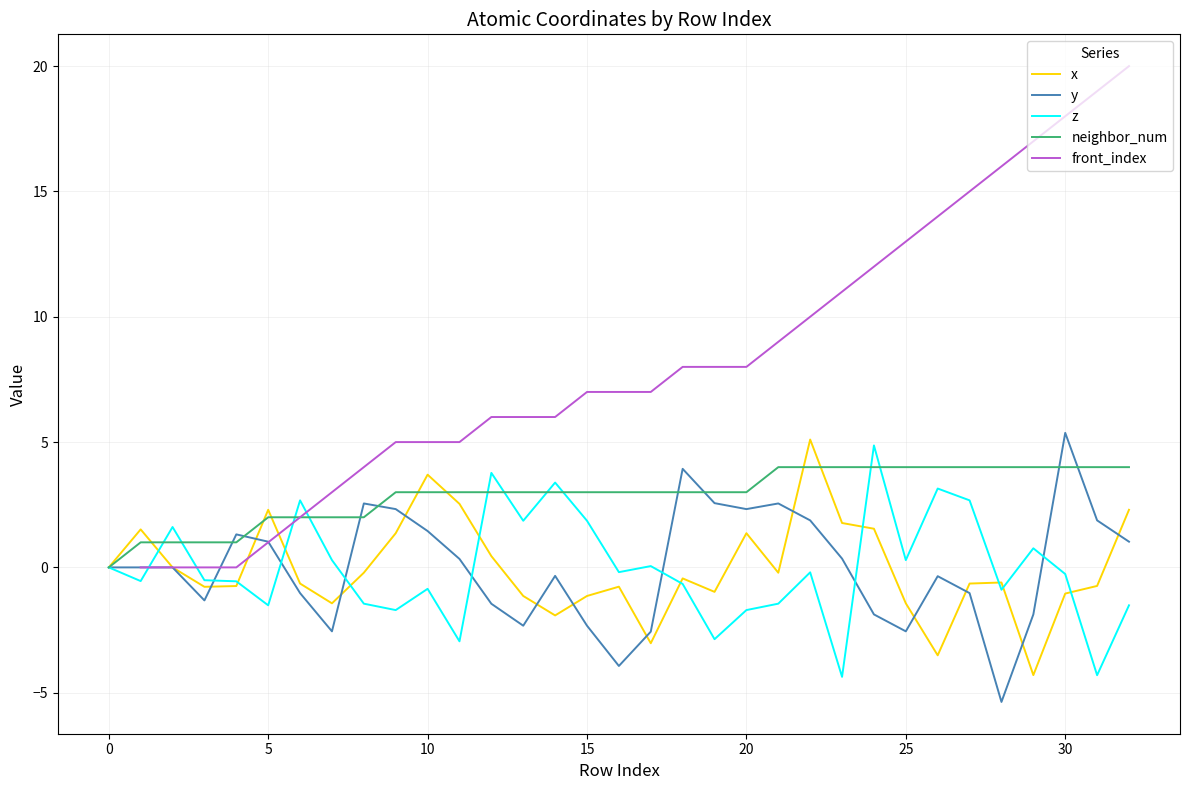

Is the value of x at 14 greater than the value of neighbor_num at 9?

No